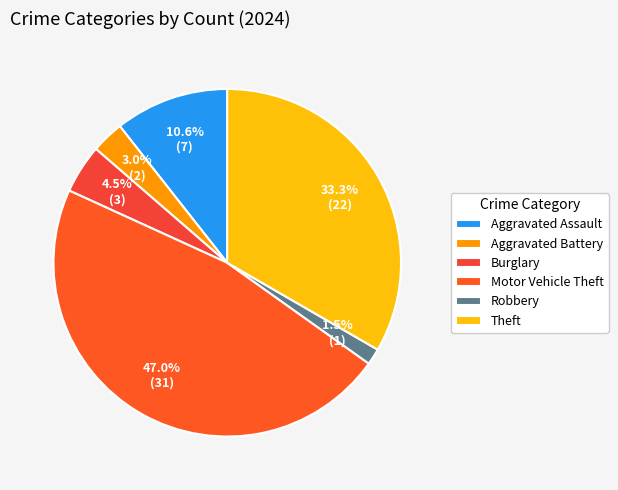

What is the change in value from Robbery to Theft?

+21